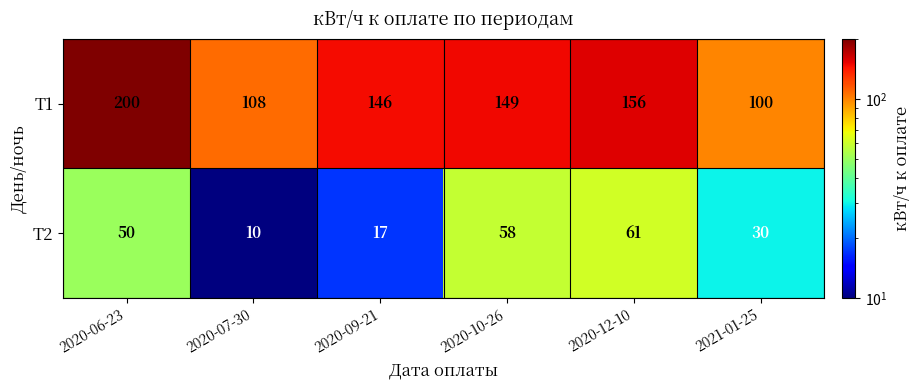

How many data points does each series have?

6